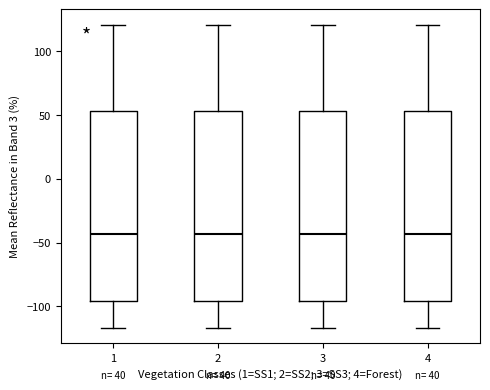

Reading left to right, read every box against the y-axis: the position of its median line, the range the box covers, and the ends of its whiskers. The values are not printed on the chart, so give them approximately, as read against the axis.

1: median -45, box -95 to 55, whiskers -115 to 120
2: median -45, box -95 to 55, whiskers -115 to 120
3: median -45, box -95 to 55, whiskers -115 to 120
4: median -45, box -95 to 55, whiskers -115 to 120